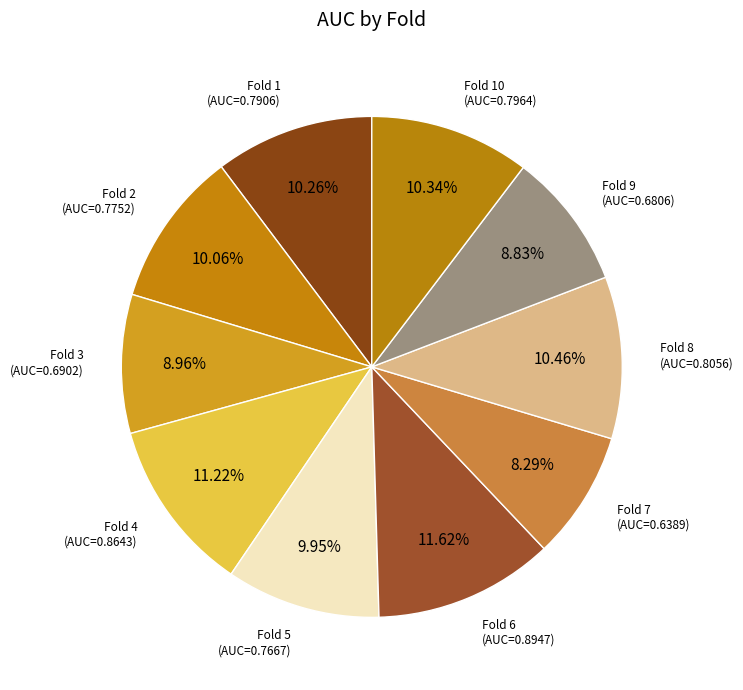

Count the number of slices in the pie.

10